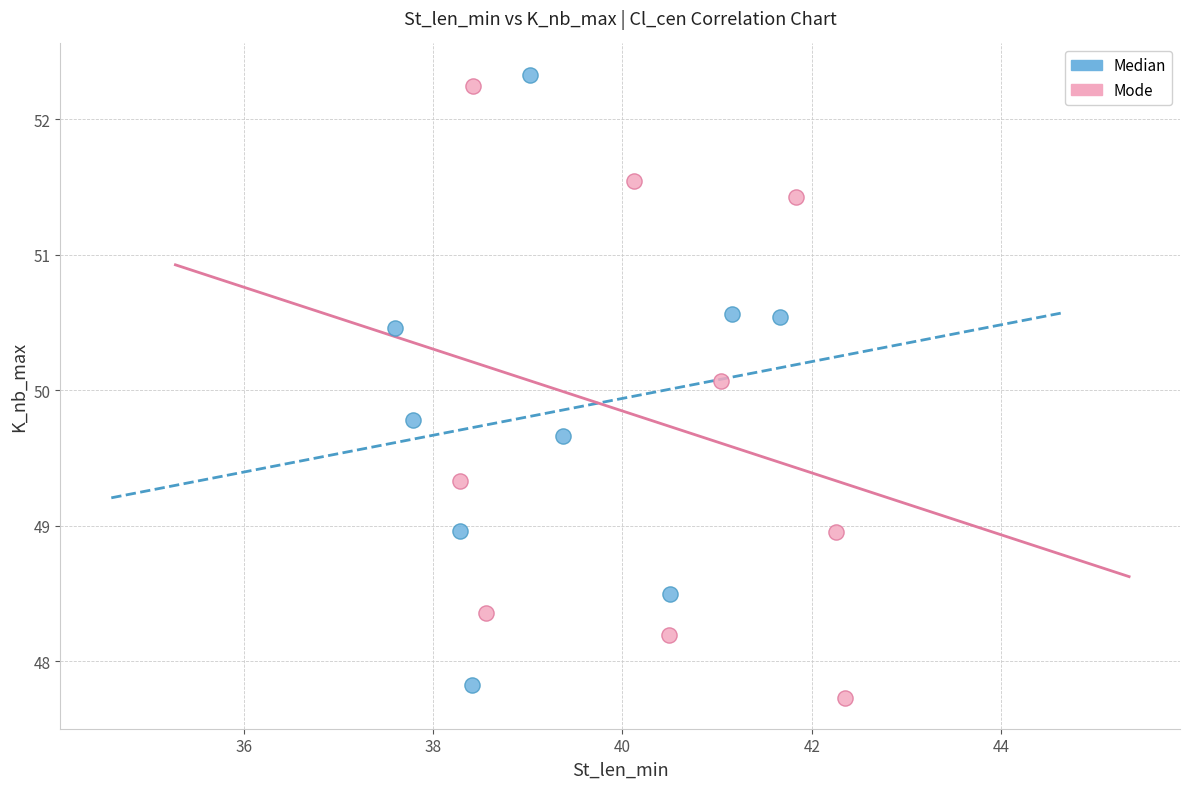

Which series reaches the maximum Y coordinate?

Median